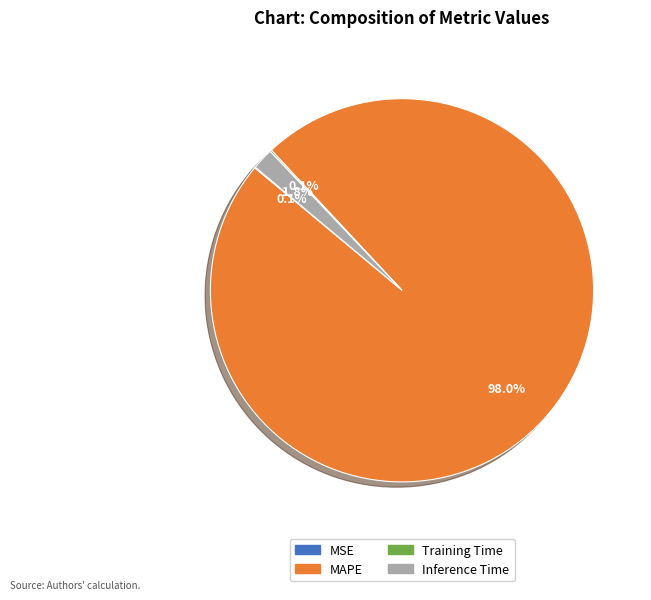

To the nearest percent, what is the average slice percentage?

25%